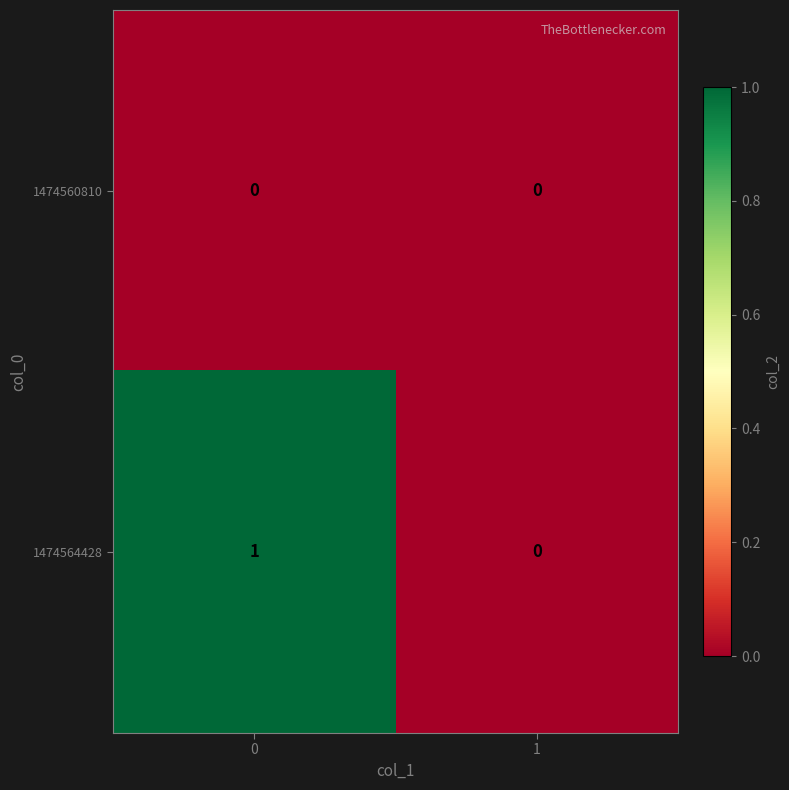

How many distinct data groups are displayed?

2